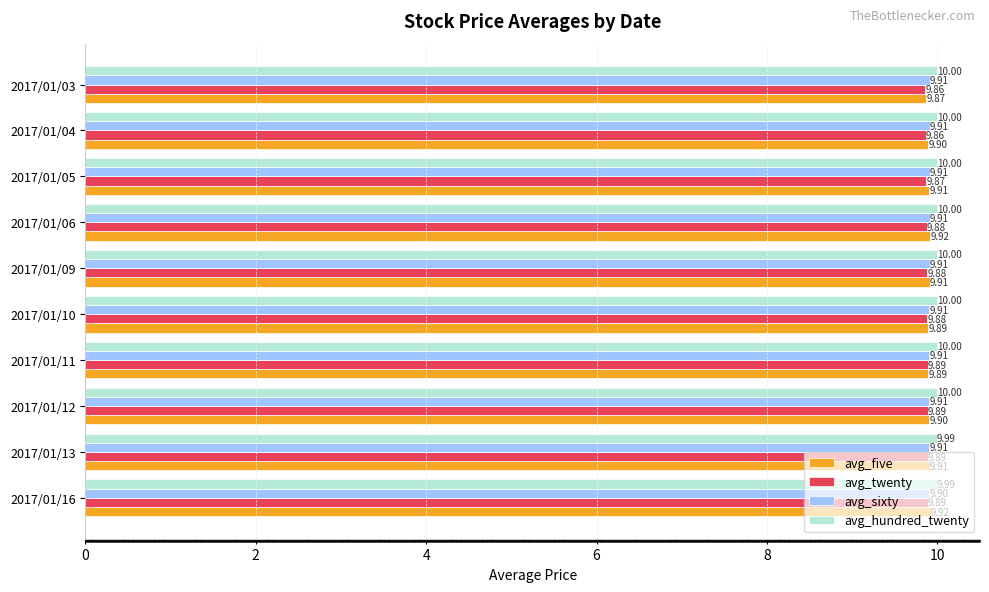

Which series has the largest range (max minus min)?

avg_five